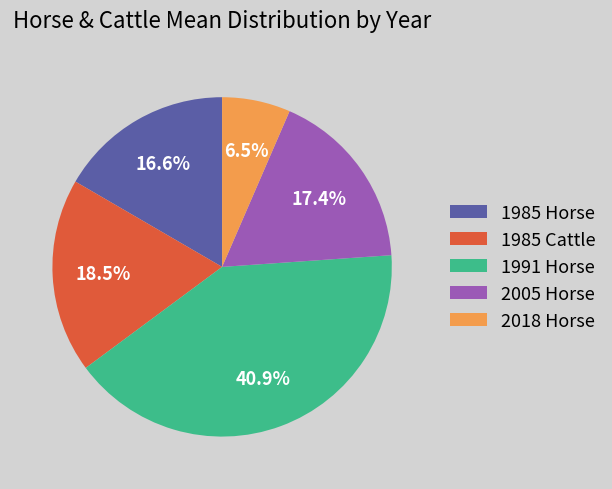

How much of the chart is everything except 1991 Horse?

59.1%